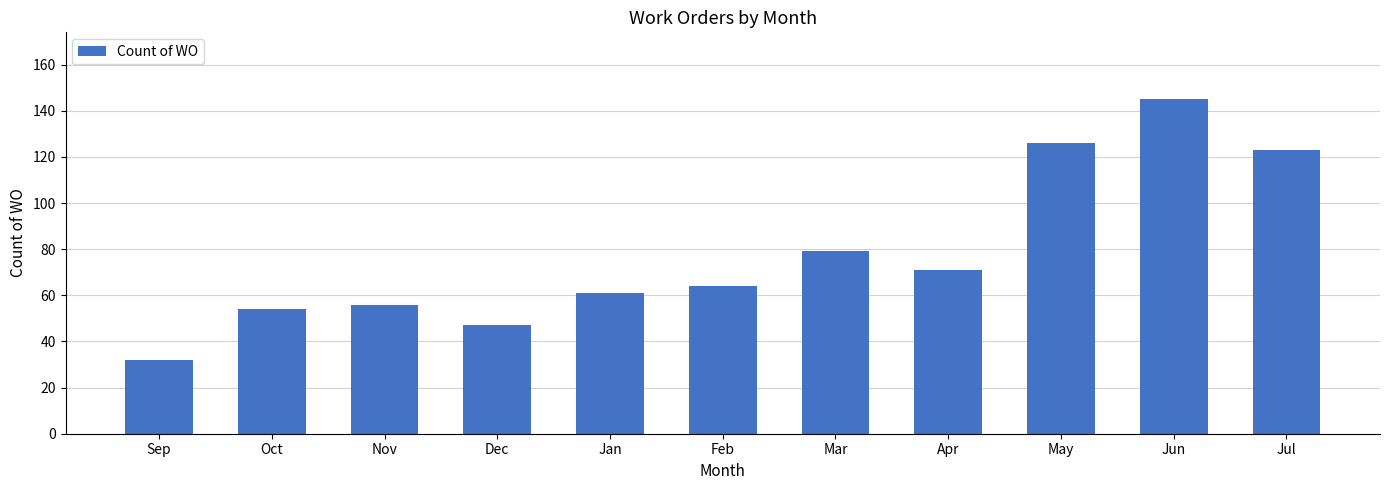

The chart shows a value of 123 at Jul. True or false?

True